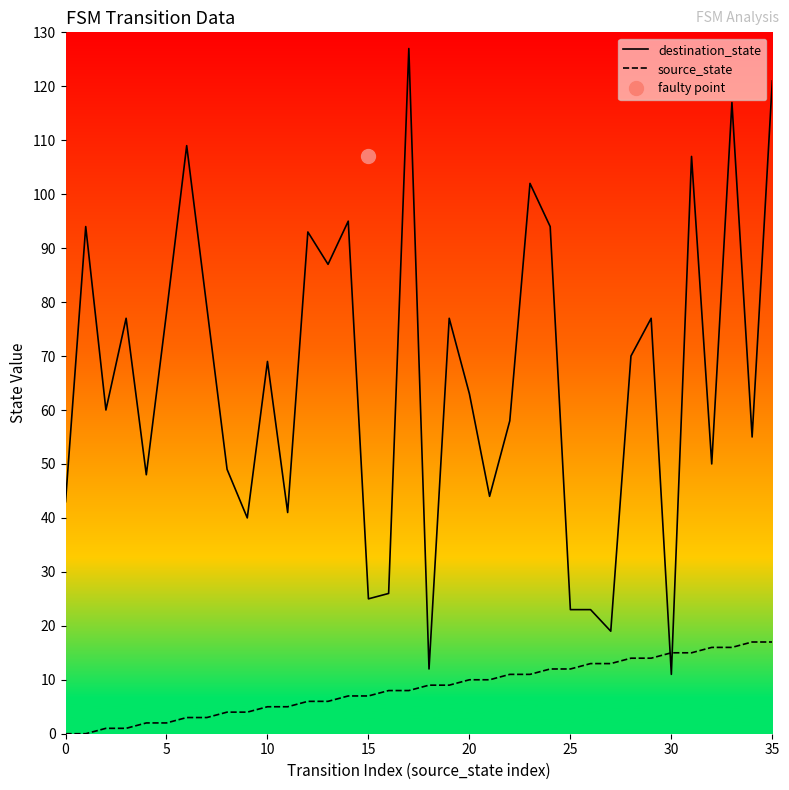

The source_state series shows 4 at 30. True or false?

False